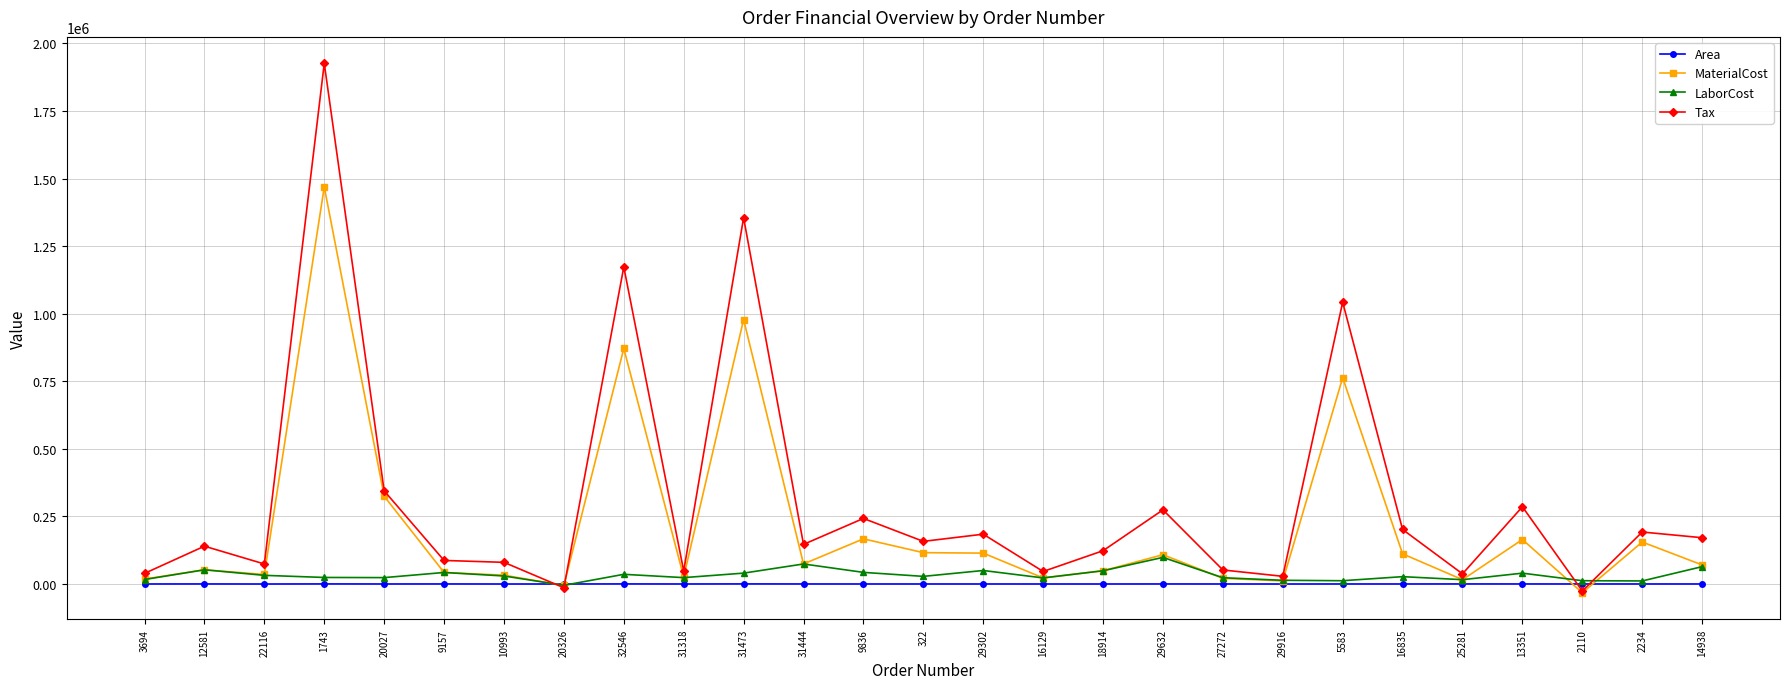

What is the label of the 14th point from the left?

322